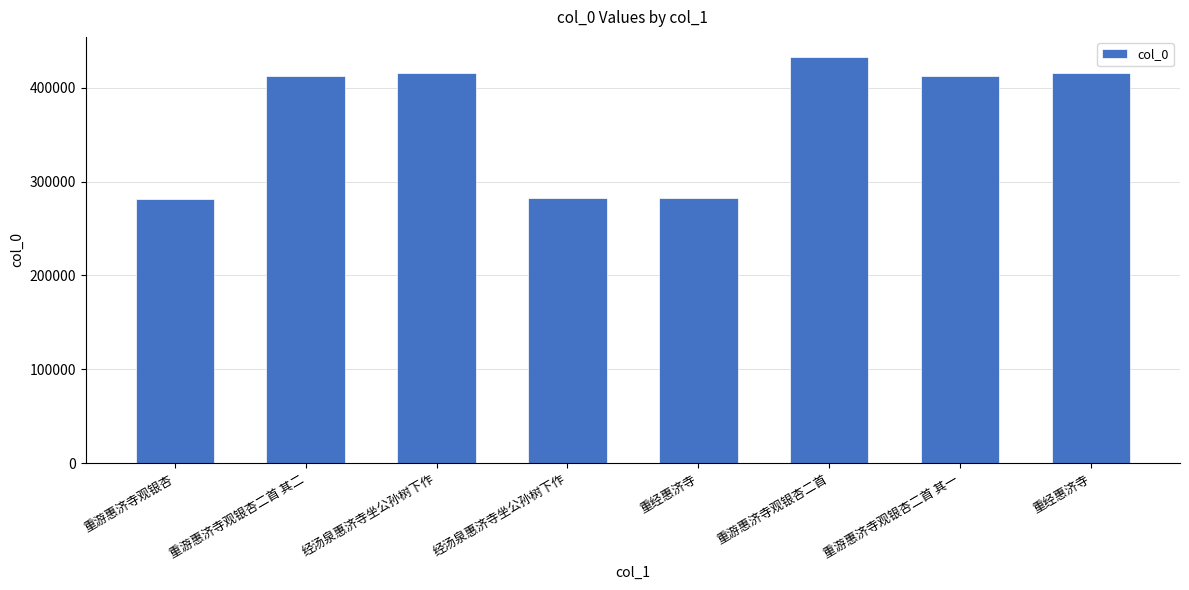

What is the greatest value displayed?

432713